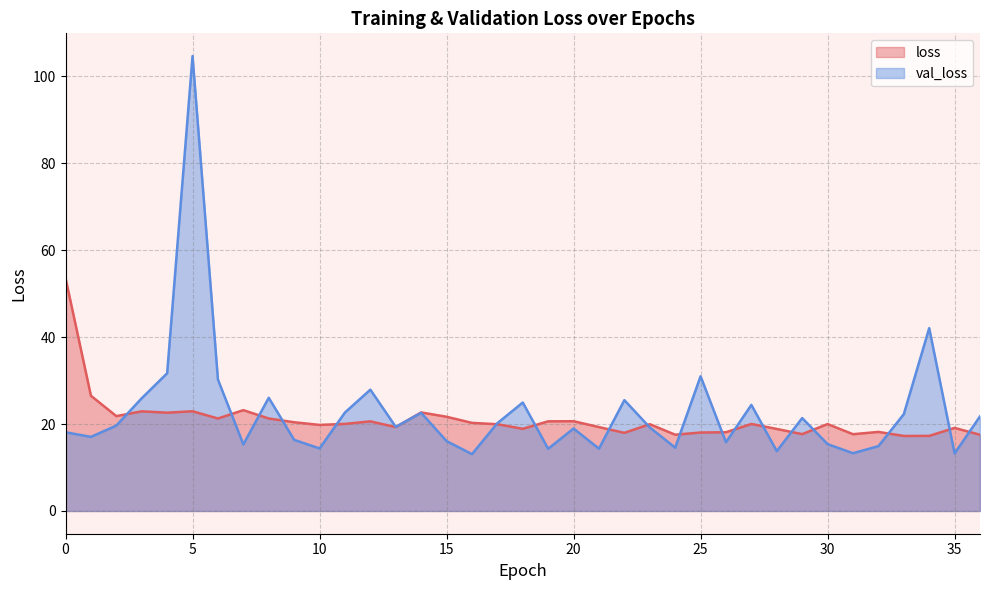

Which series has the widest spread of values?

val_loss